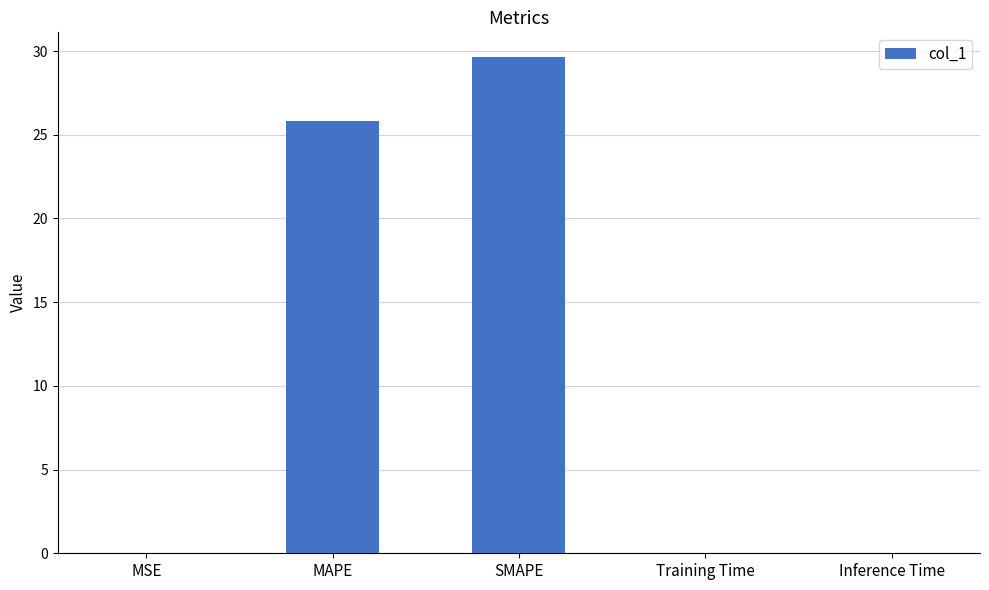

What is the sum of the values at MAPE and Training Time?

25.8